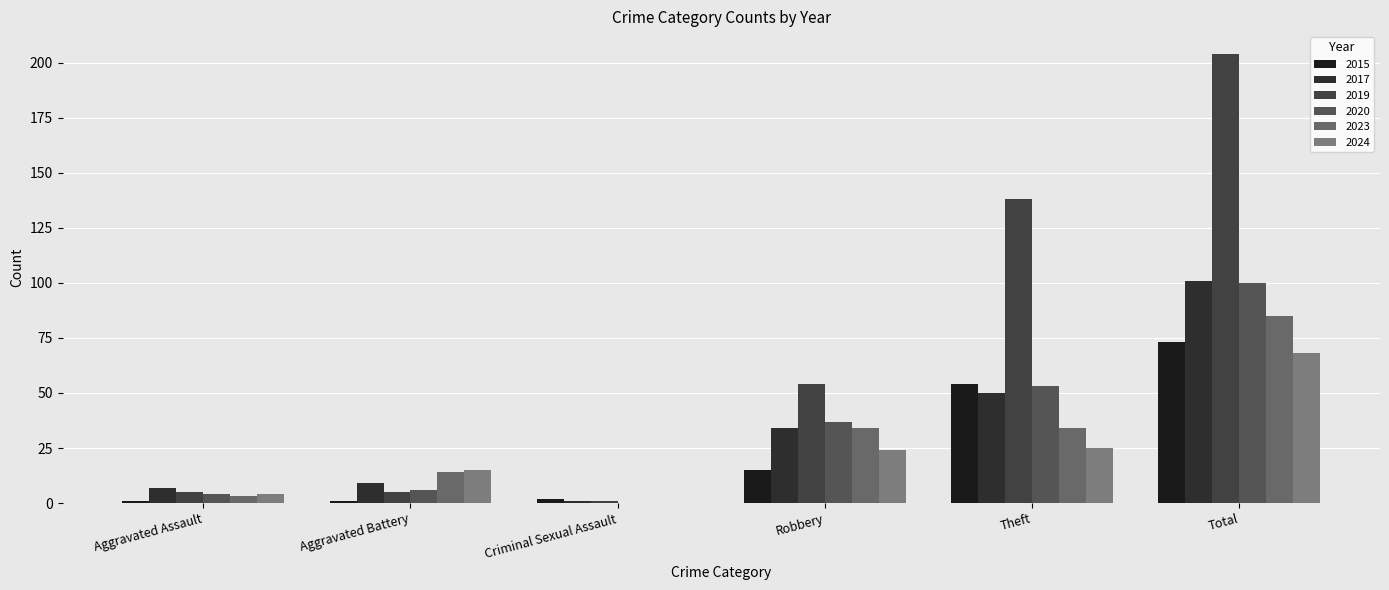

What is the sum of the 2019 values at Robbery and Aggravated Battery?

59